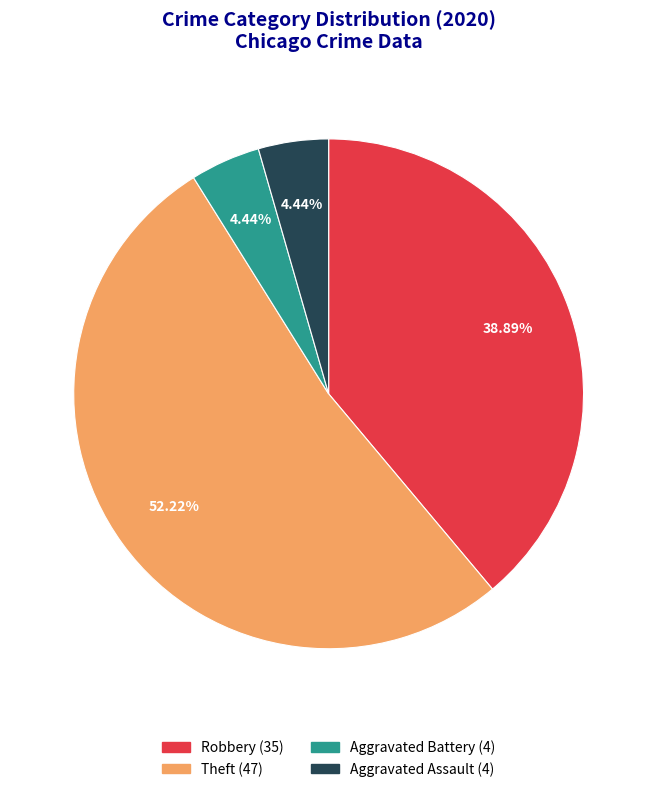

How many segments does this pie chart have?

4